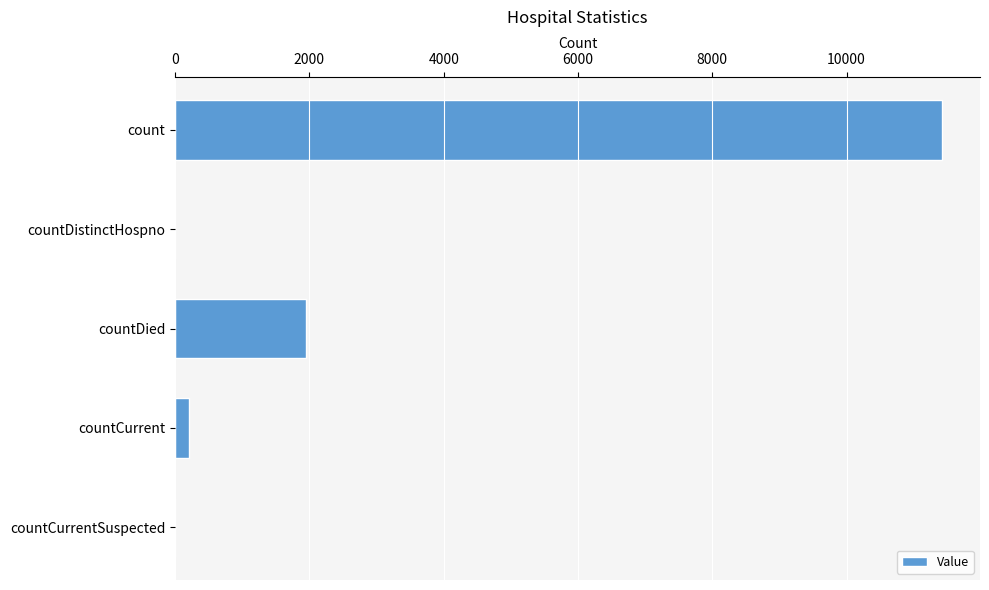

Count the number of categories in the chart.

5